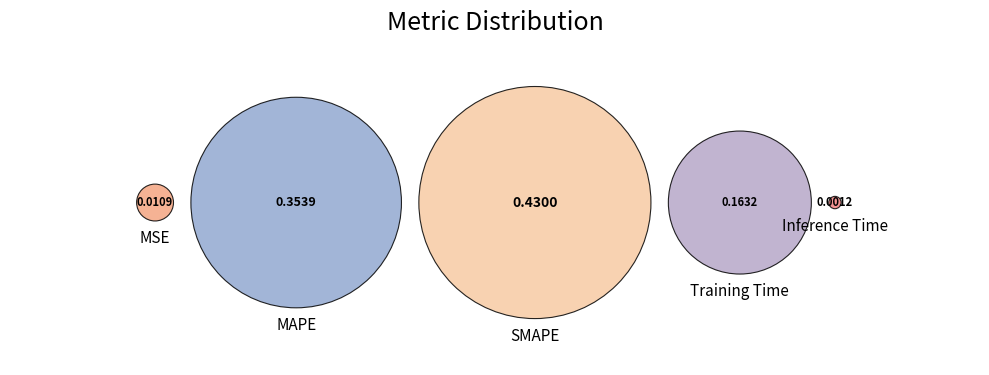

Rank the categories by value from highest to lowest.

SMAPE, MAPE, Training Time, MSE, Inference Time